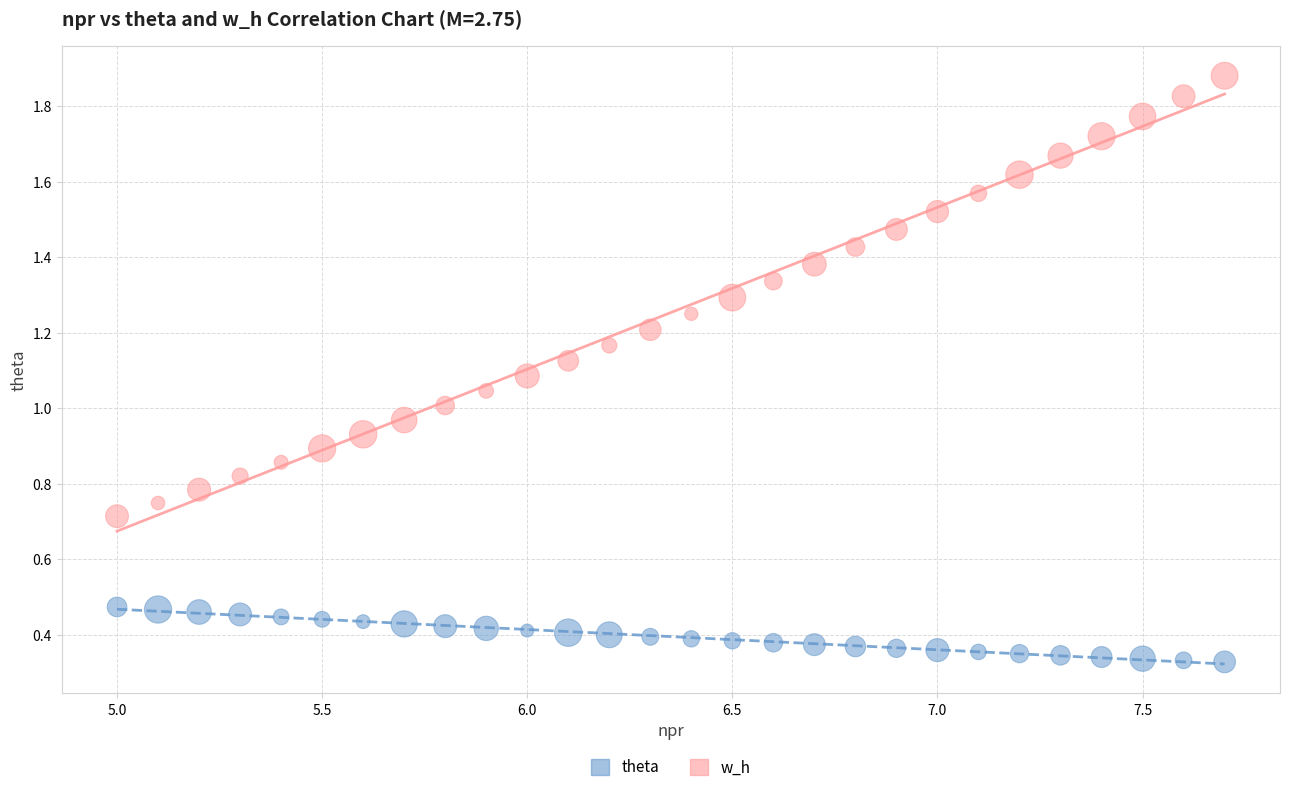

Which series has the largest Y range (max minus min)?

w_h